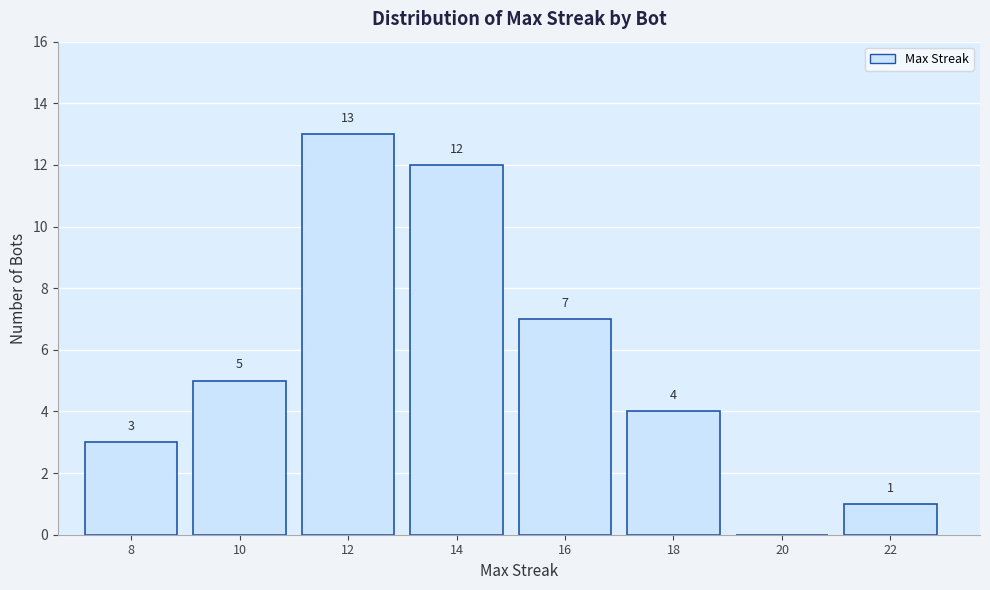

Reading right to left, extract all data points from this chart.

22=1	20=0	18=4	16=7	14=12	12=13	10=5	8=3